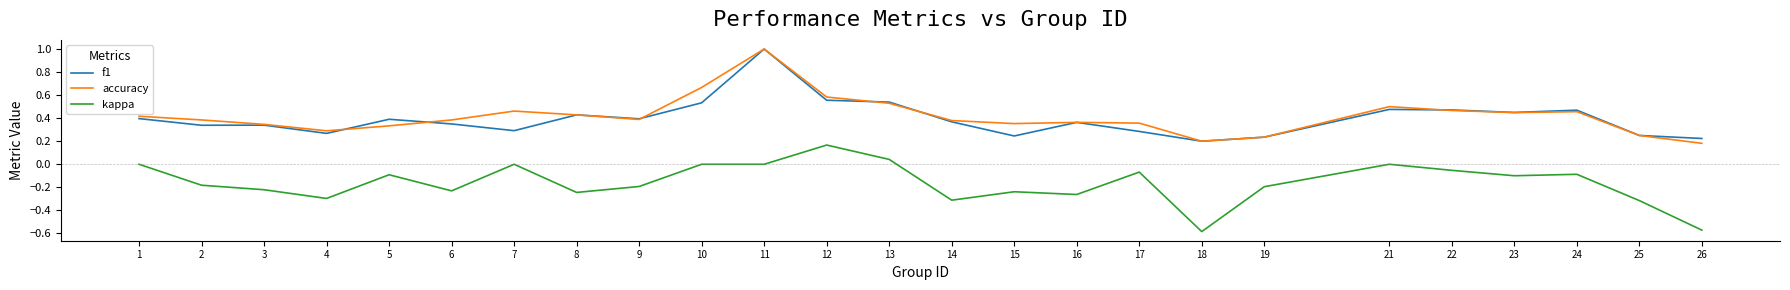

What is the highest value of the accuracy series?

1.0